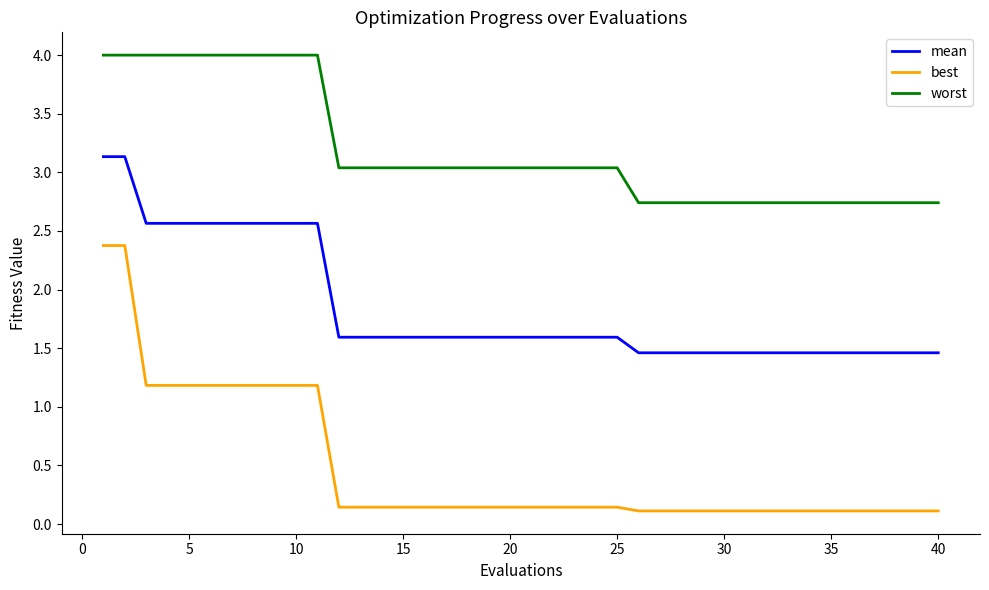

What is the sum of all mean values?

73.6